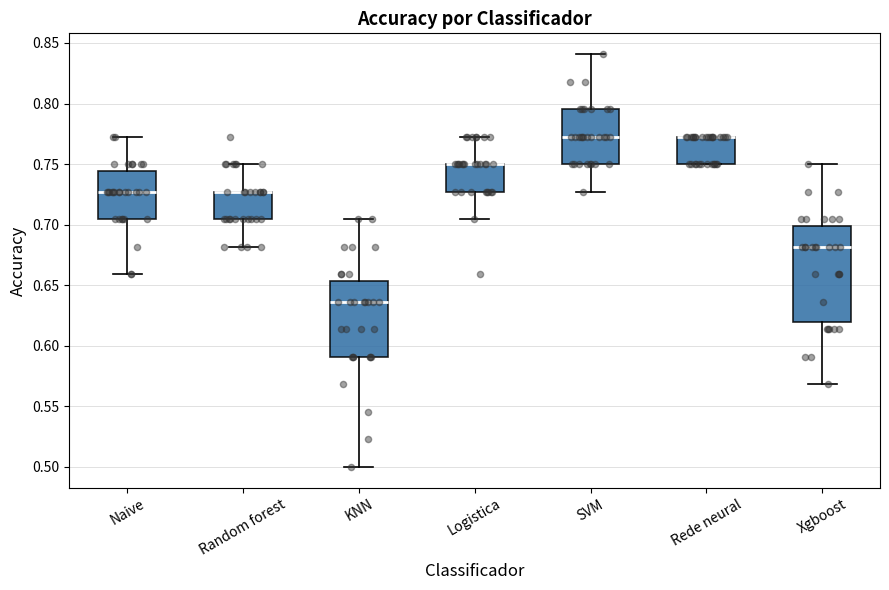

Which box is the tallest, from its lower edge to its upper edge?

Xgboost